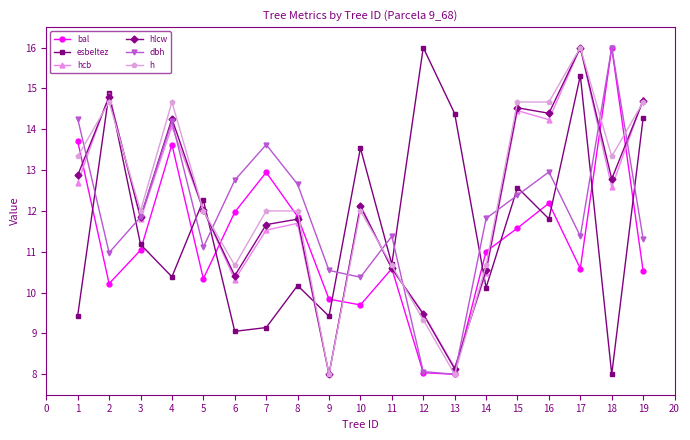

Which series has the largest total across all categories?

h